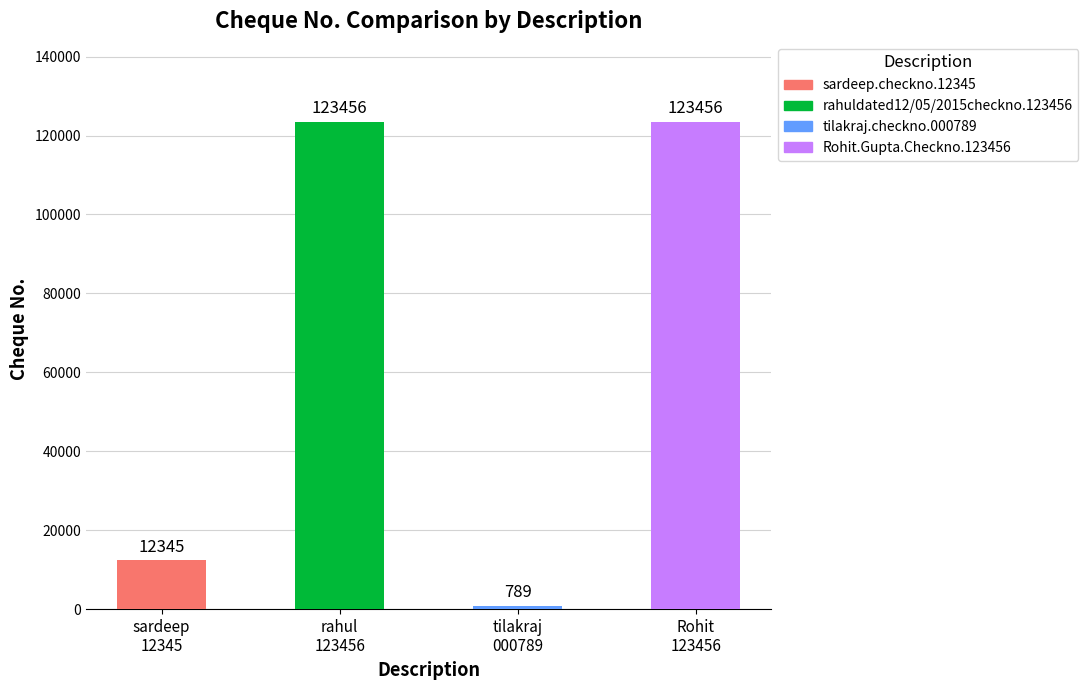

What is the approximate value at Rohit.Gupta.Checkno.123456?

123456